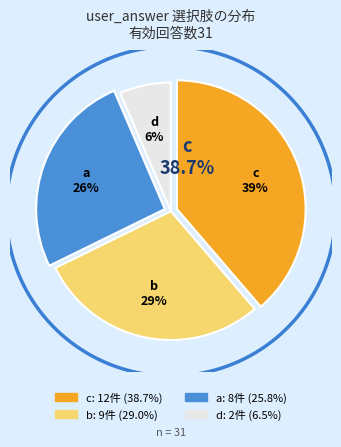

True or false: b accounts for 36% of the total.

False